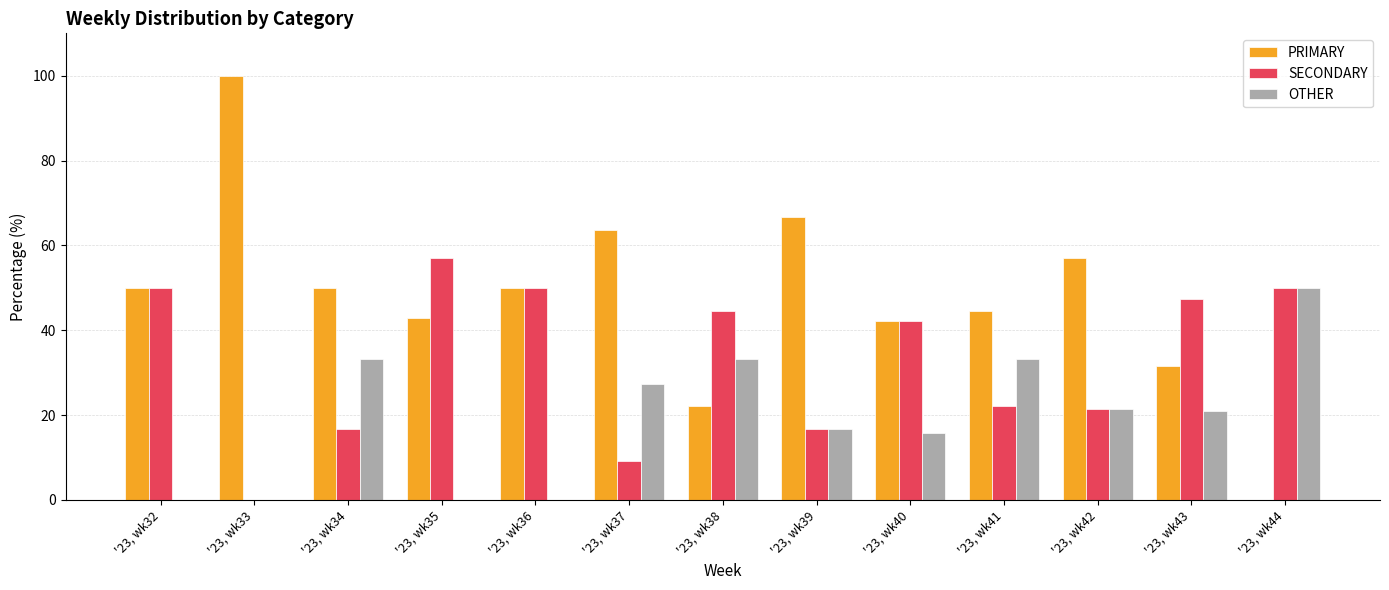

What is the maximum value shown in the chart?

100.0